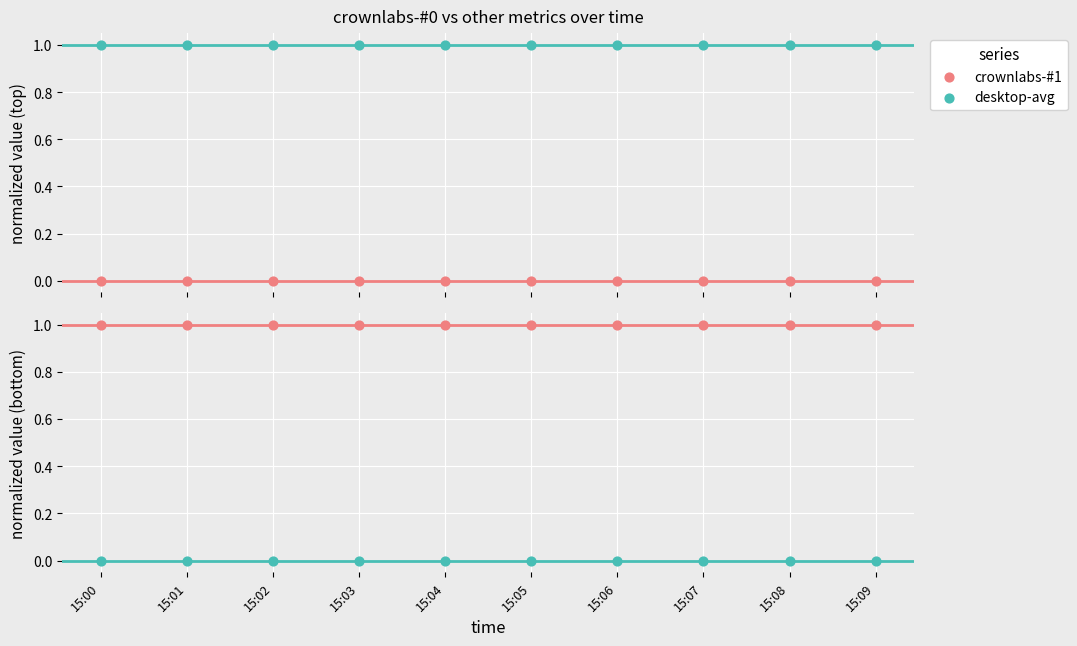

What is the total value across all series at 15:03?

1